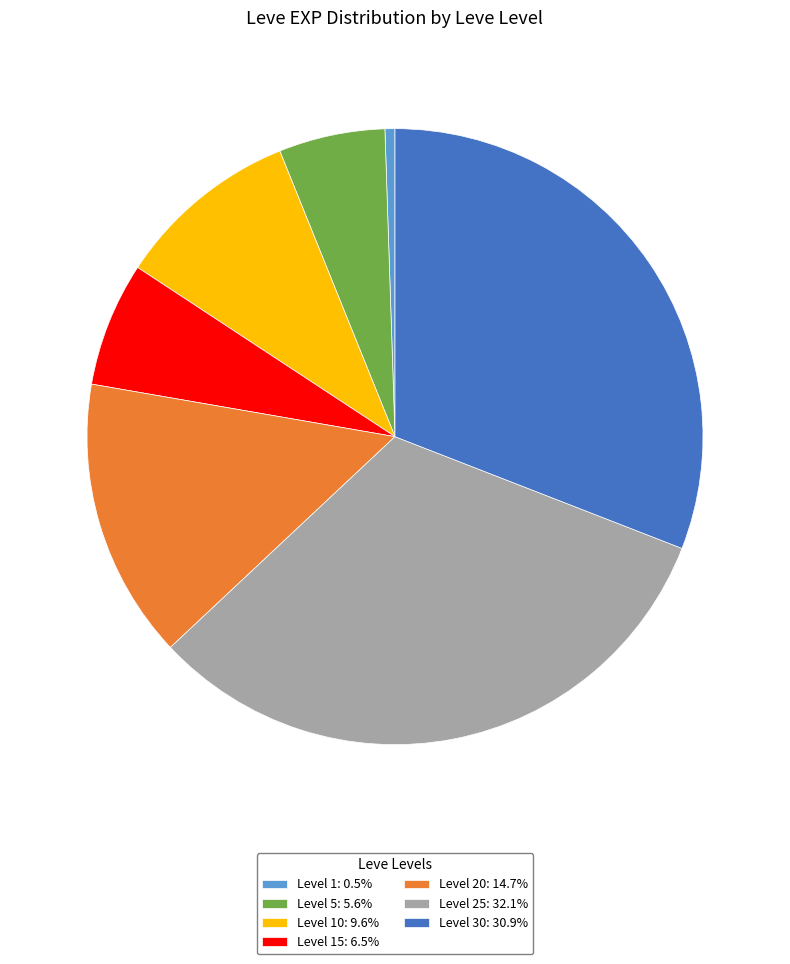

How many segments does this pie chart have?

7